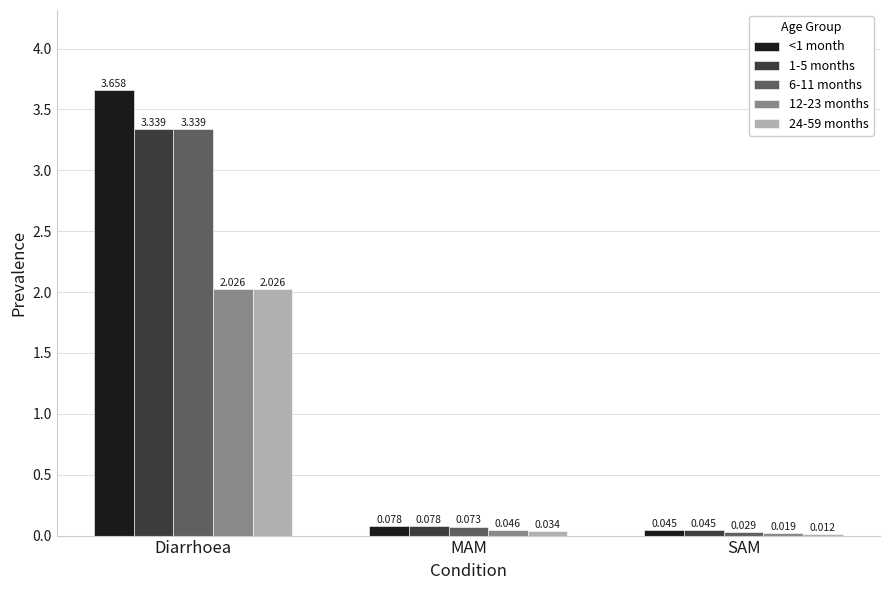

Which series has the widest spread of values?

<1 month